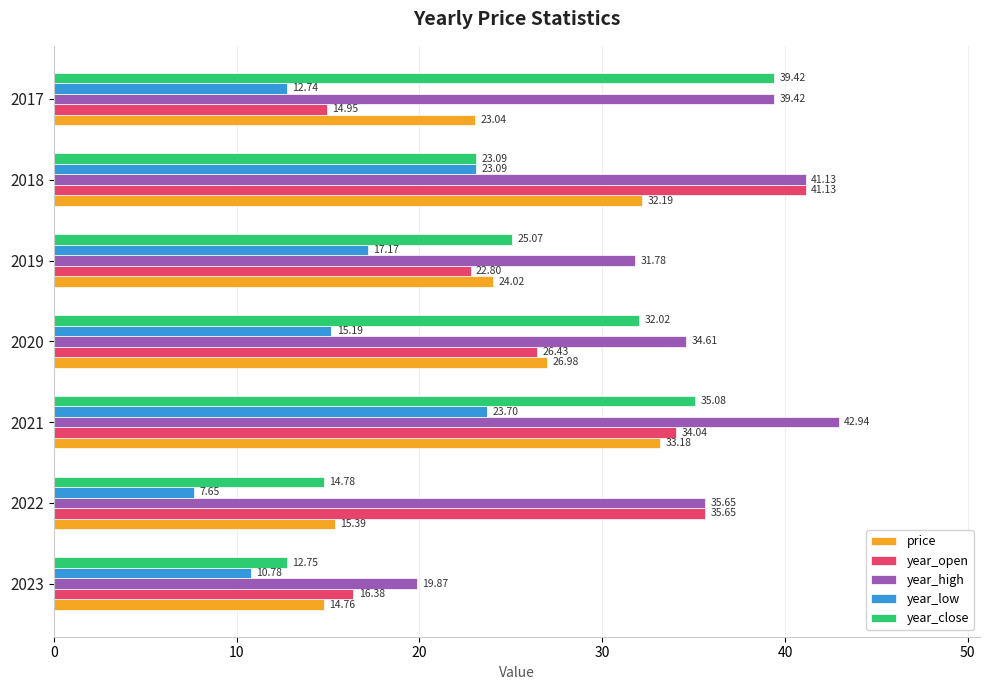

What is the spread (max minus min) of values at 2017?

26.7